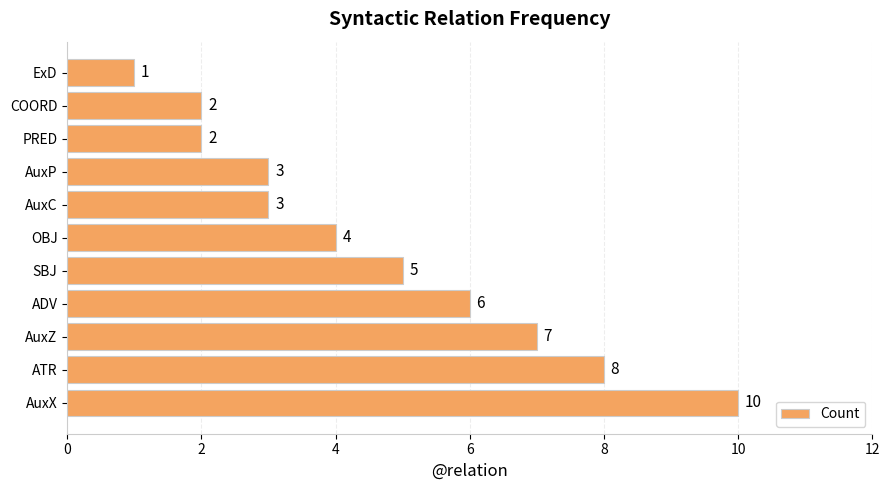

What is the change in value from AuxZ to PRED?

-5